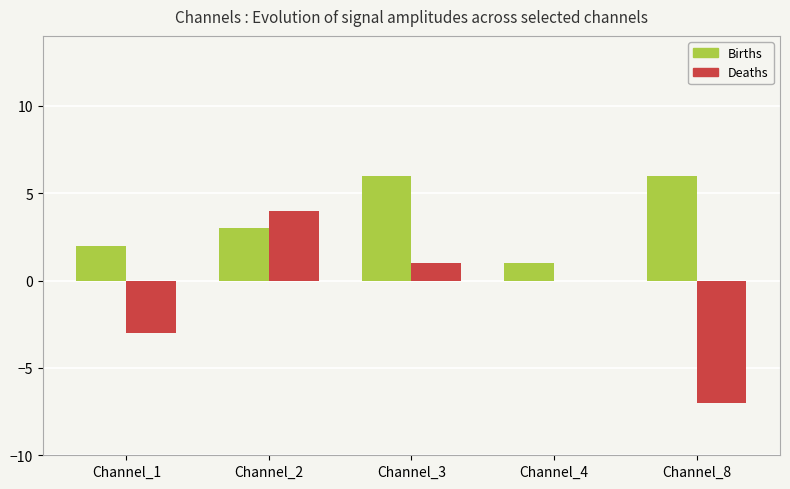

Is it true that Deaths equals 4 at Channel_2?

True